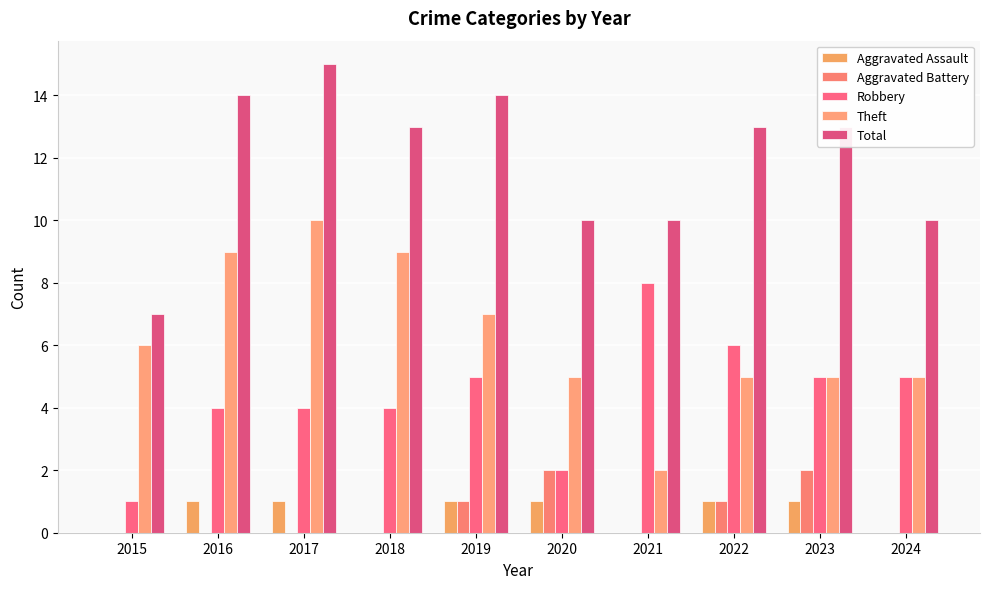

Is it true that Theft equals 4 at 2015?

False